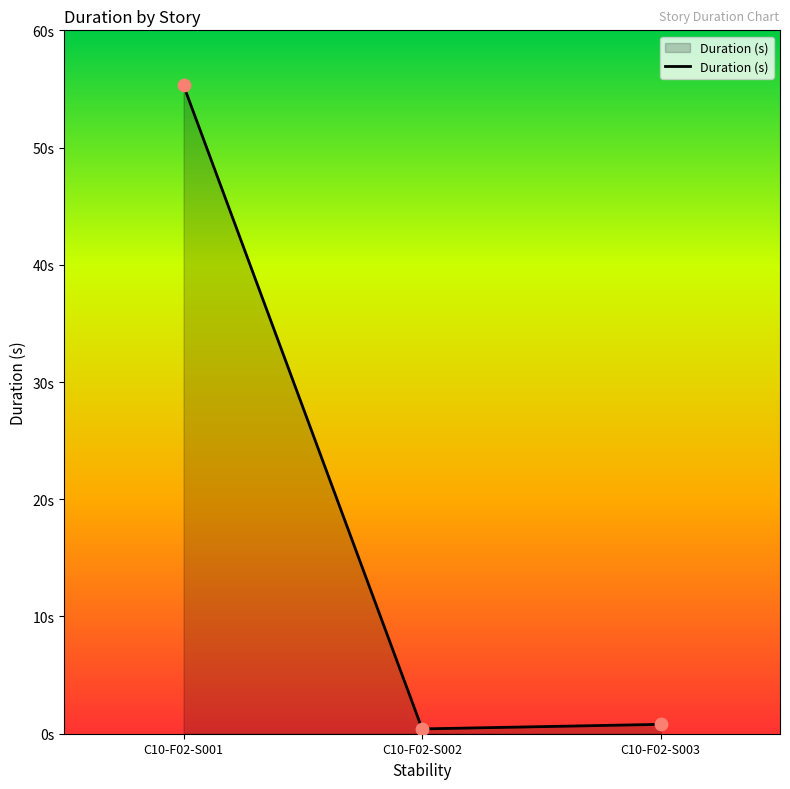

What is the change in value from C10-F02-S001 to C10-F02-S002?

-54.9